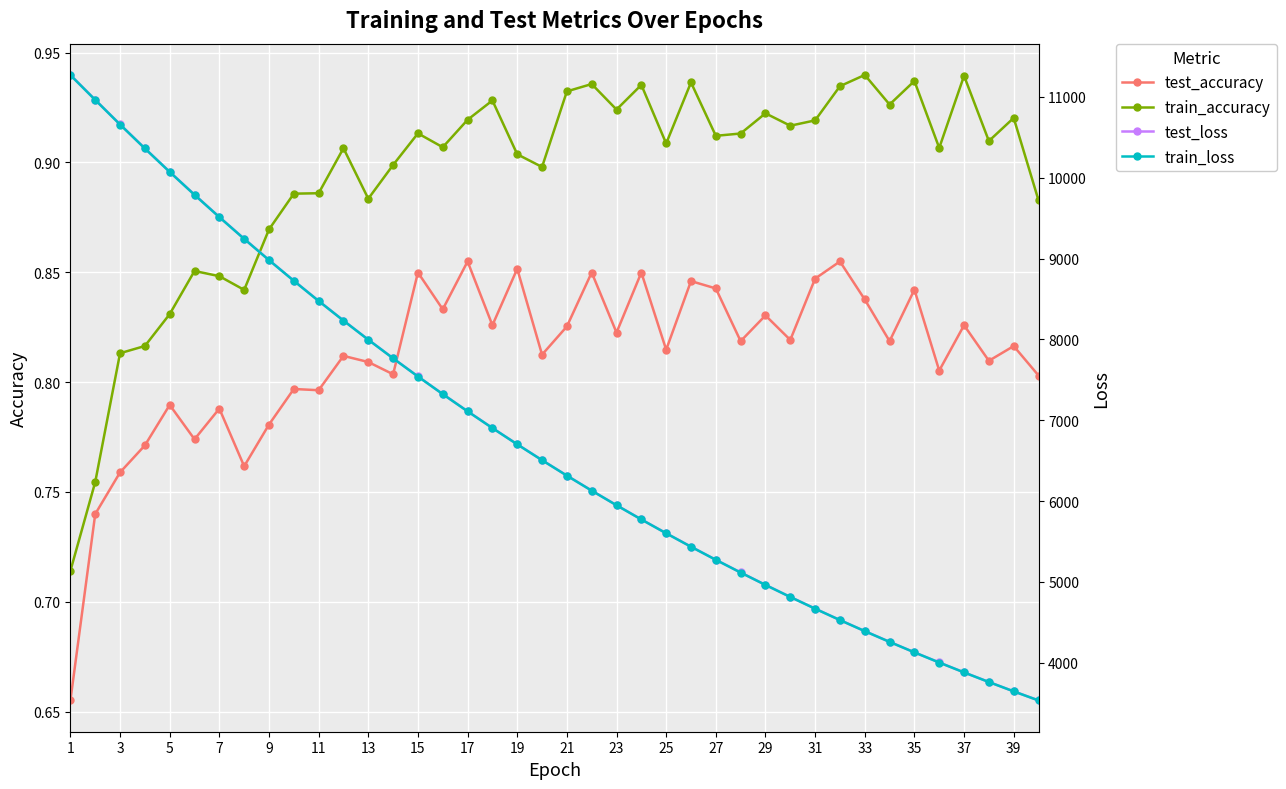

Count the train_accuracy values in the range 0 to 1.

40